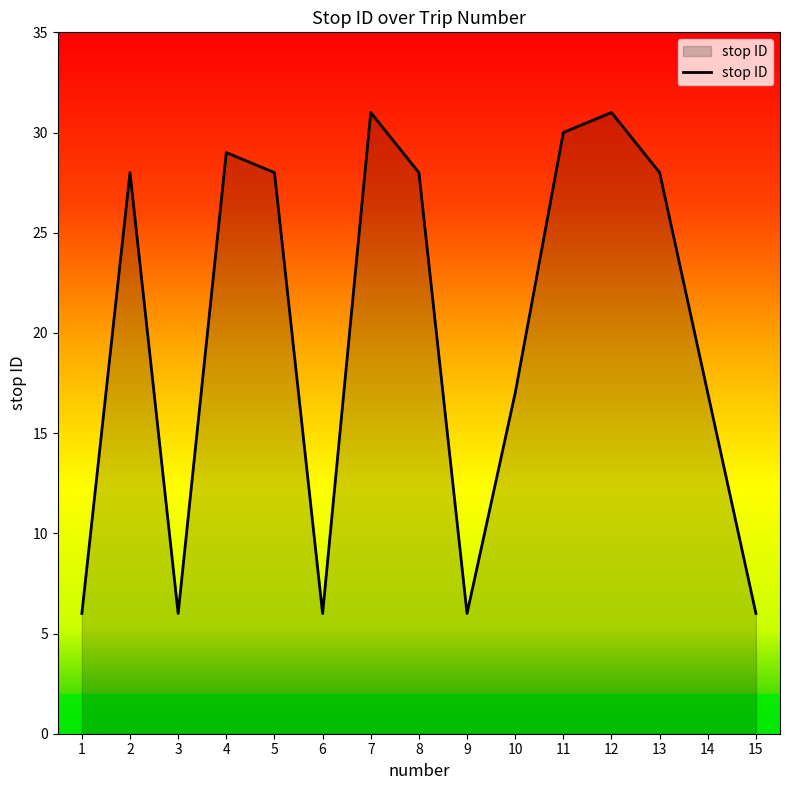

Read the value at 2.

28